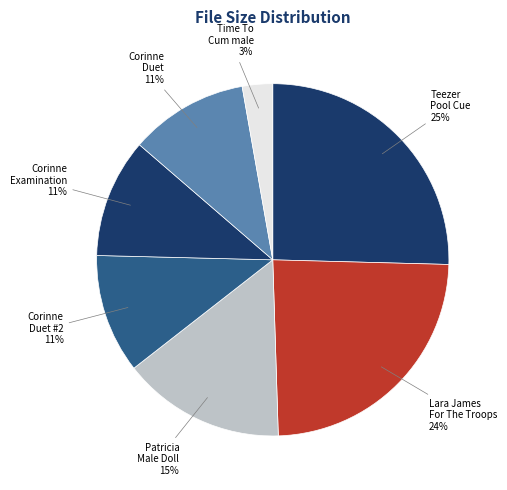

Does any single category account for the majority?

No